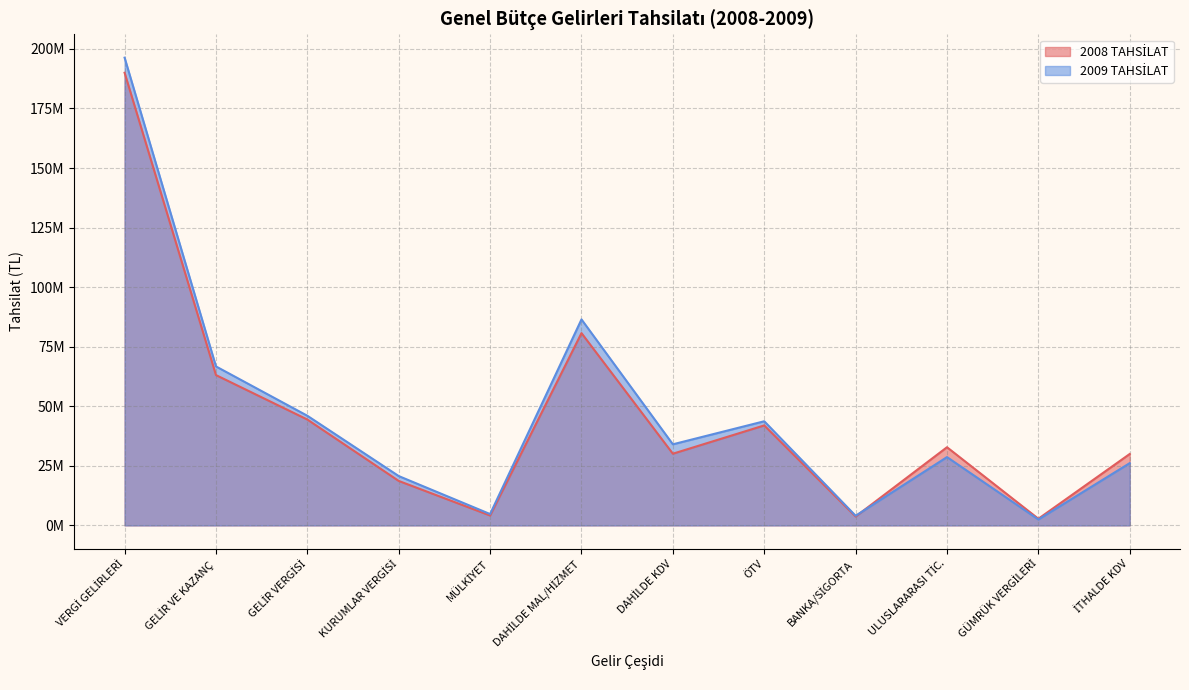

In 2009 TAHSİLAT, how many points are lower than both neighbors (excluding endpoints)?

4